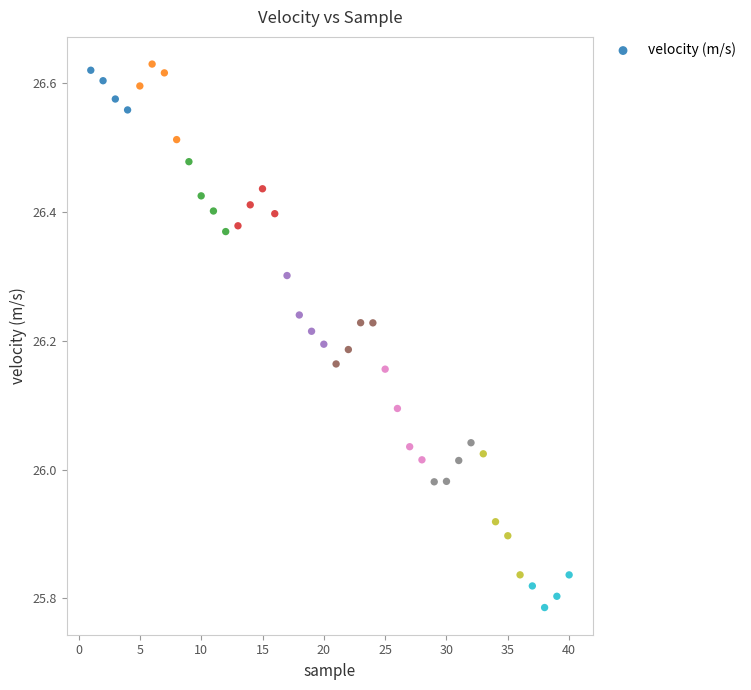

What is the range of Y values (max minus min)?

0.8